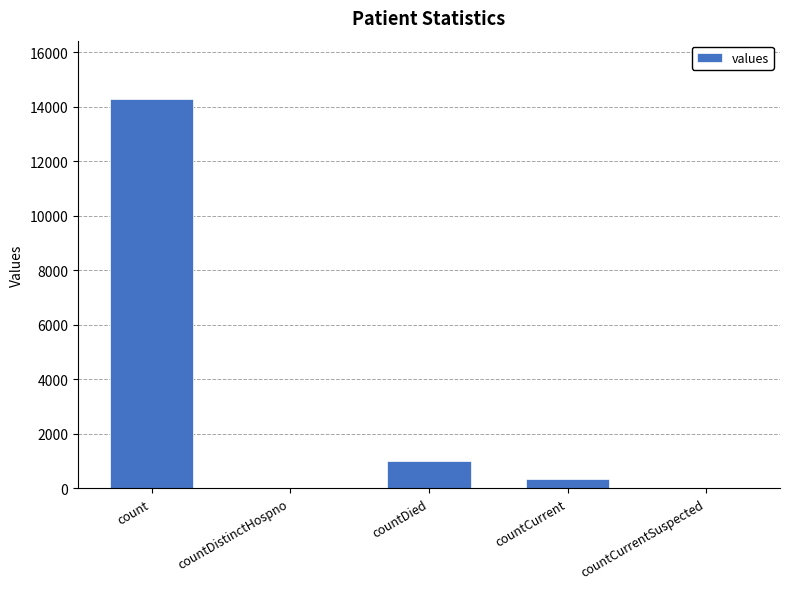

What is the greatest value displayed?

14281